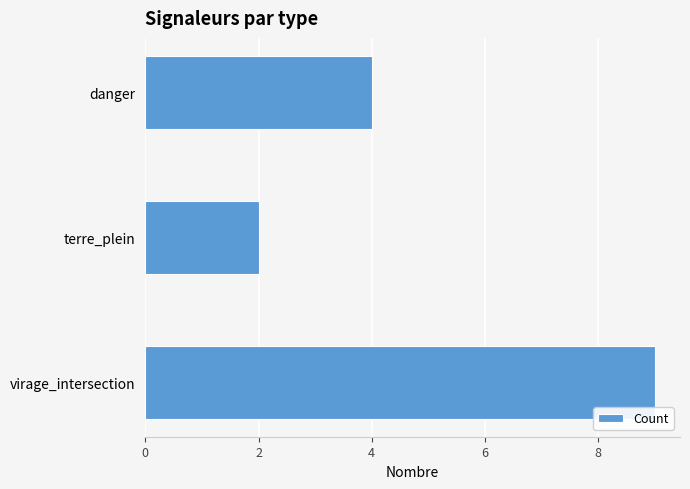

Reading bottom to top, extract all data points from this chart.

virage_intersection=9	terre_plein=2	danger=4